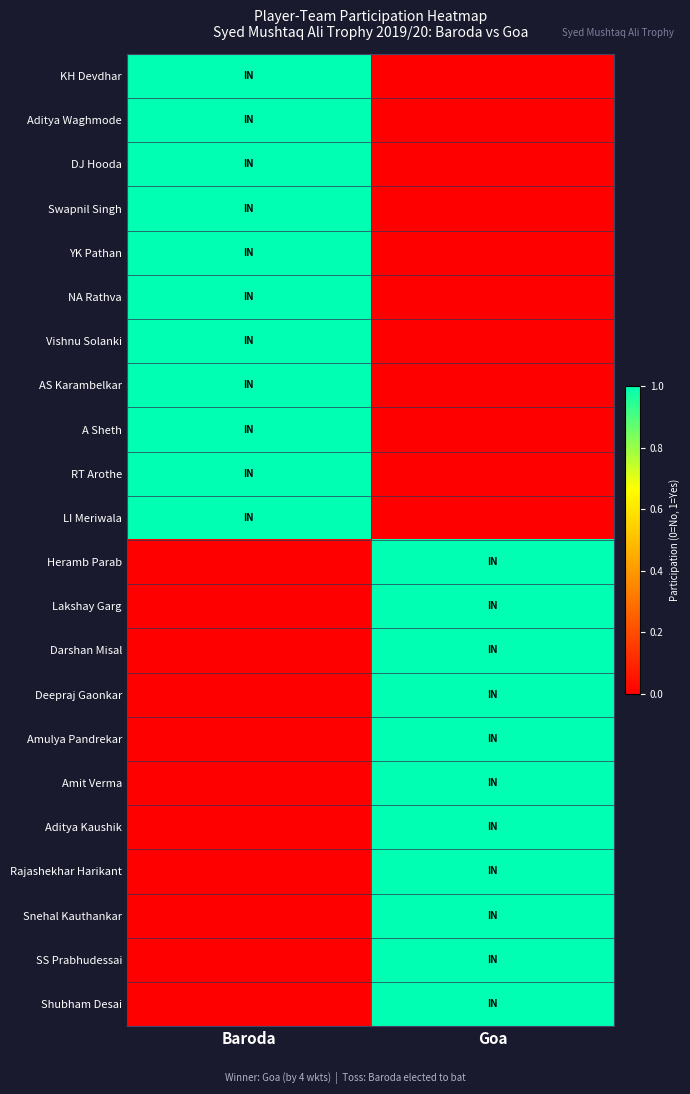

Reading left to right, what are all the values shown in this chart?

KH Devdhar: Baroda=1	Goa=0
Aditya Waghmode: Baroda=1	Goa=0
DJ Hooda: Baroda=1	Goa=0
Swapnil Singh: Baroda=1	Goa=0
YK Pathan: Baroda=1	Goa=0
NA Rathva: Baroda=1	Goa=0
Vishnu Solanki: Baroda=1	Goa=0
AS Karambelkar: Baroda=1	Goa=0
A Sheth: Baroda=1	Goa=0
RT Arothe: Baroda=1	Goa=0
LI Meriwala: Baroda=1	Goa=0
Heramb Parab: Baroda=0	Goa=1
Lakshay Garg: Baroda=0	Goa=1
Darshan Misal: Baroda=0	Goa=1
Deepraj Gaonkar: Baroda=0	Goa=1
Amulya Pandrekar: Baroda=0	Goa=1
Amit Verma: Baroda=0	Goa=1
Aditya Kaushik: Baroda=0	Goa=1
Rajashekhar Harikant: Baroda=0	Goa=1
Snehal Kauthankar: Baroda=0	Goa=1
SS Prabhudessai: Baroda=0	Goa=1
Shubham Desai: Baroda=0	Goa=1